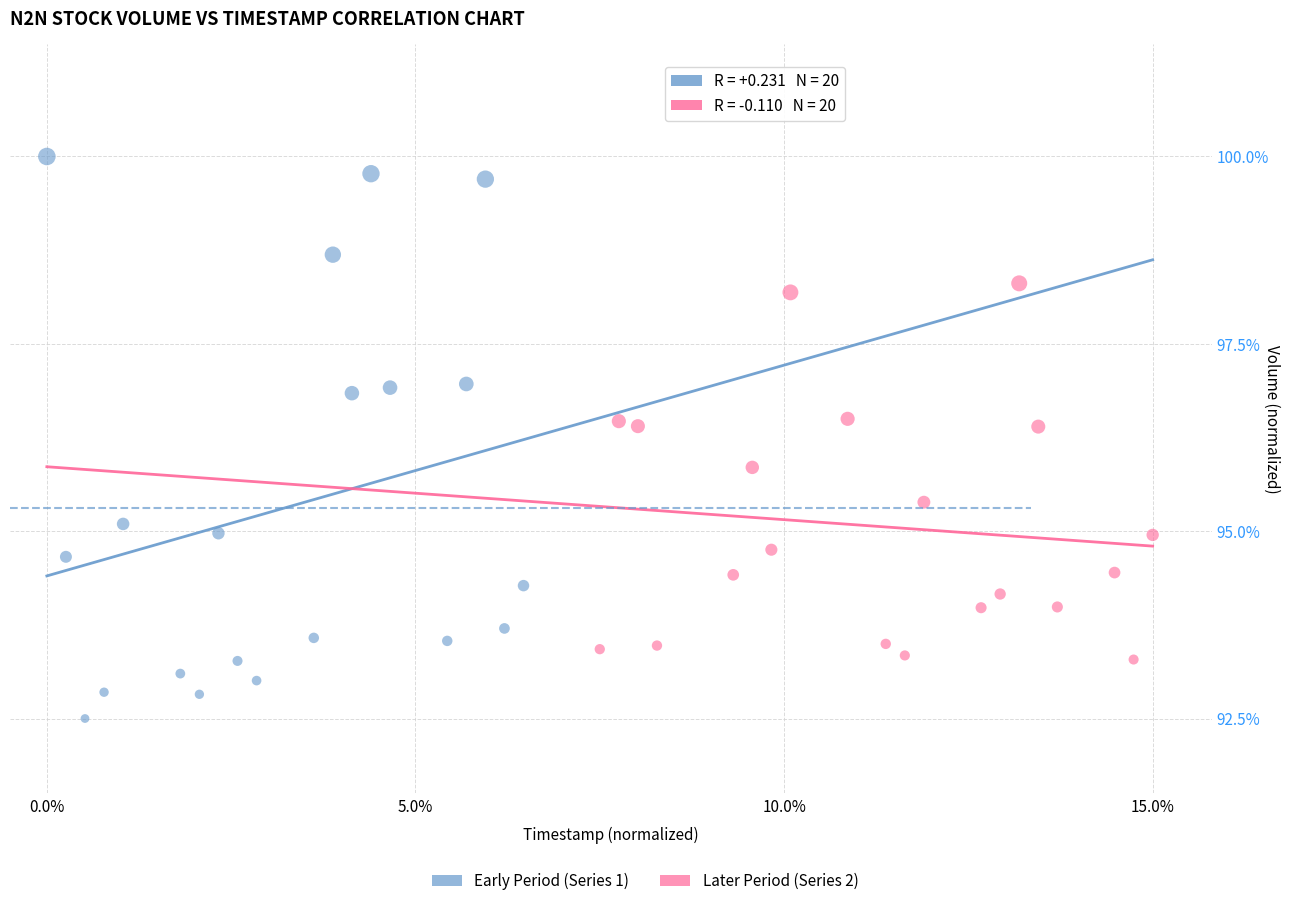

Which series reaches the maximum Y coordinate?

Early Period (Series 1)